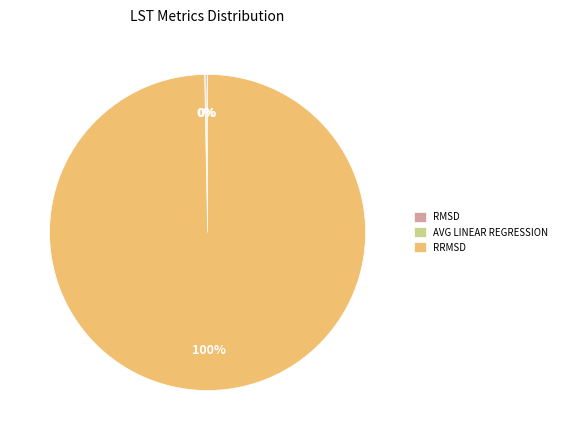

To the nearest percent, what is the difference between the largest and smallest slice percentages?

100%